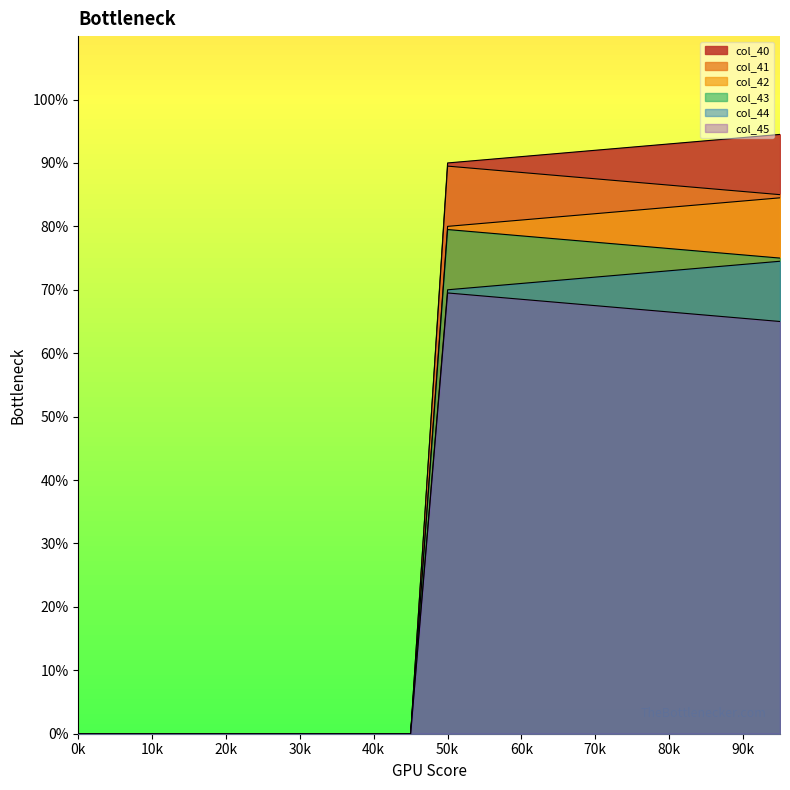

What is the difference between the highest and lowest values at 80k?

26.5